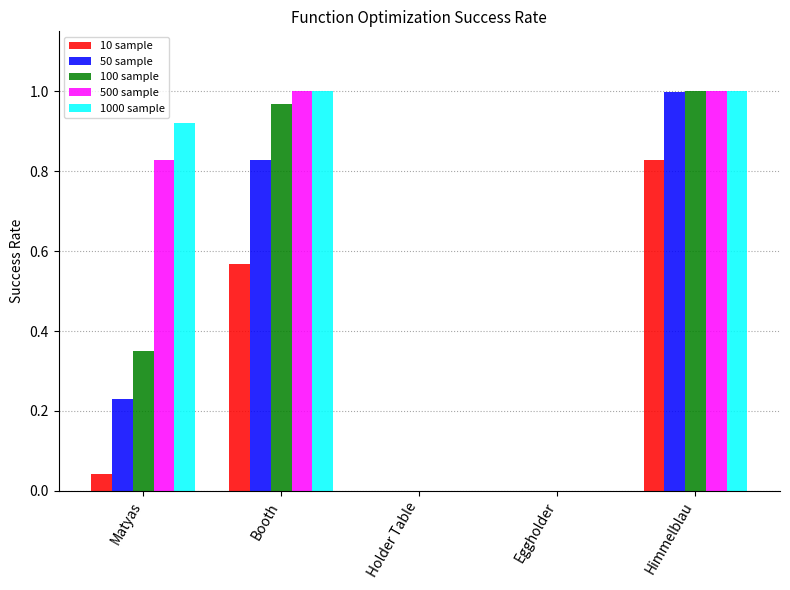

The value of 100 sample at Eggholder is 0.0. True or false?

True